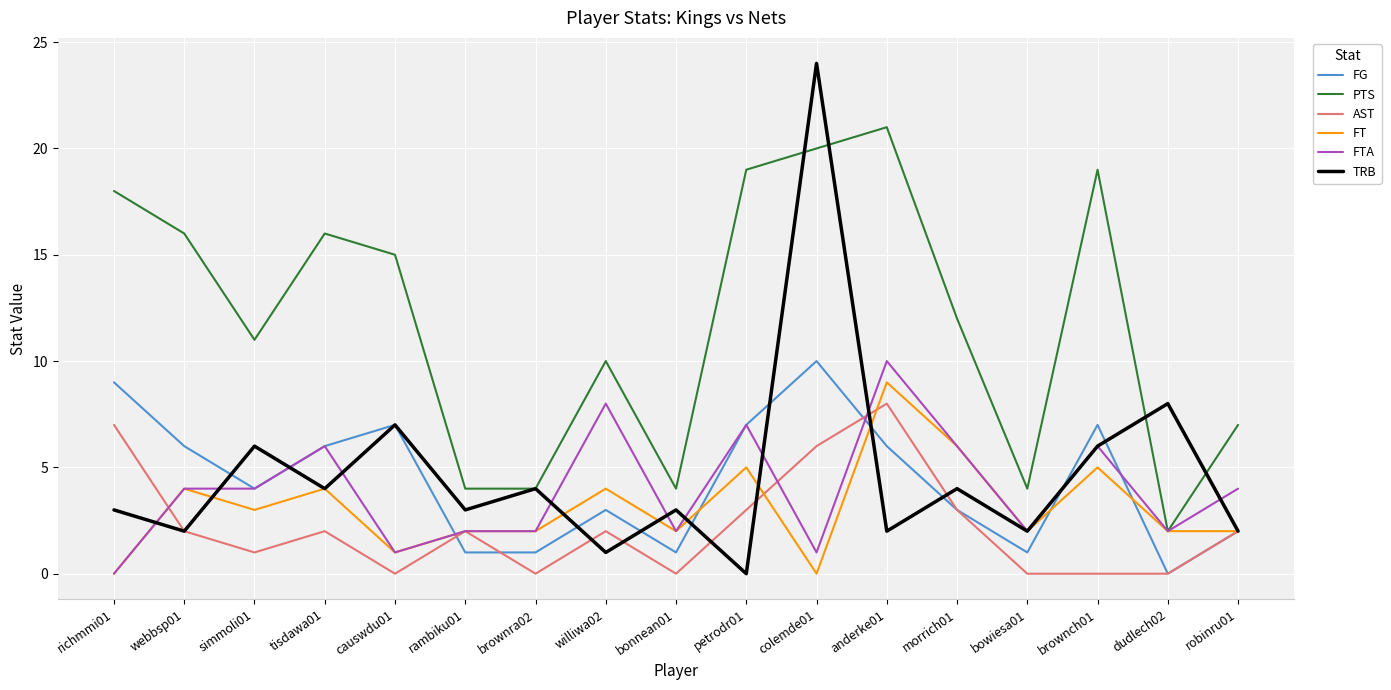

Which series has the largest total across all categories?

PTS